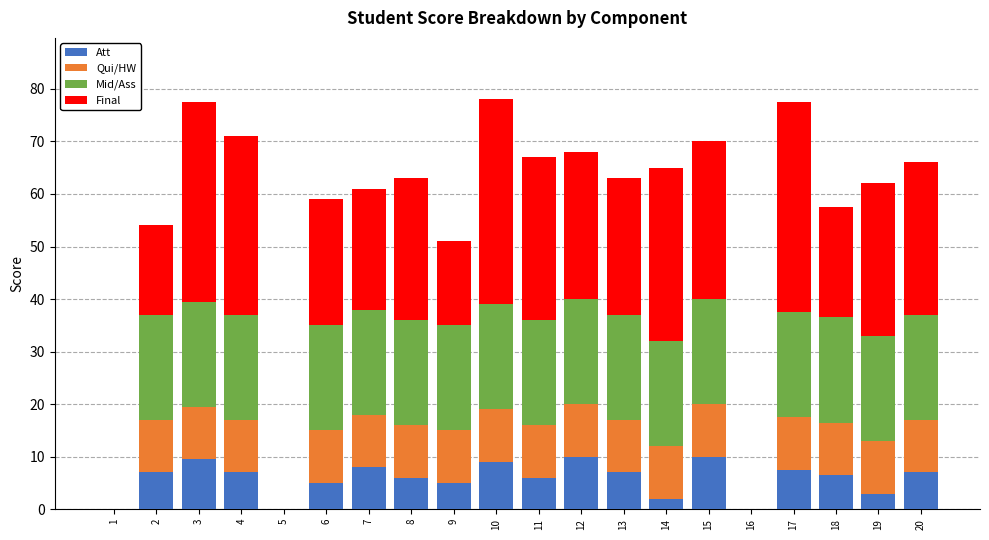

What is the total value across all series at 10?

78.0